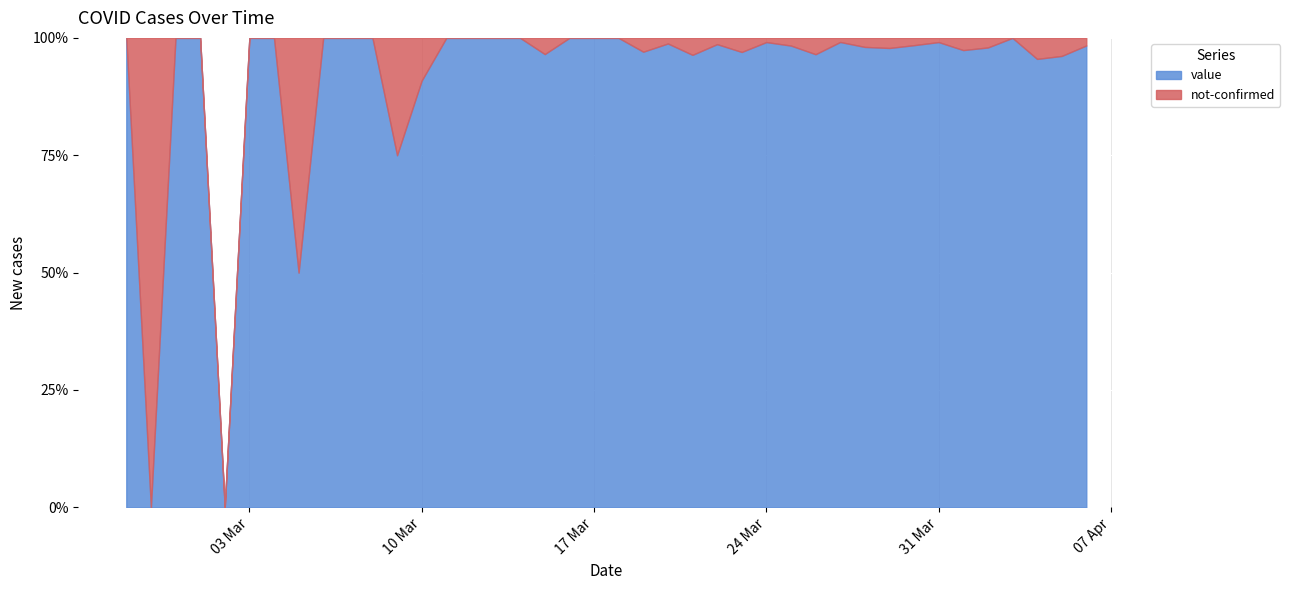

At which category is the sum across all series the highest?

2020-03-30